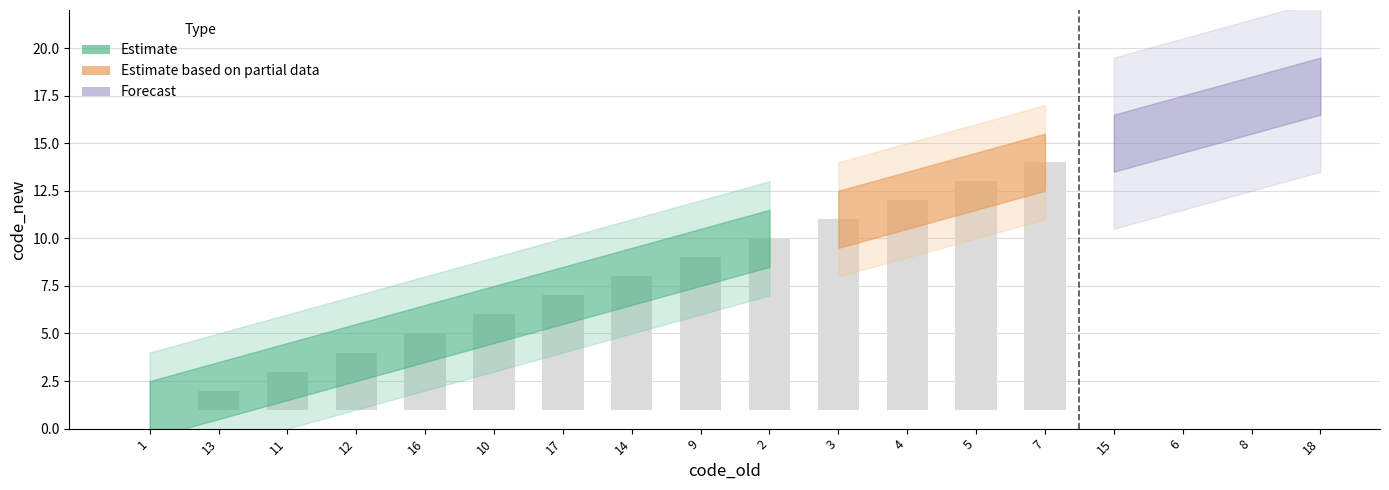

List the labels in order of value, largest first.

18, 8, 6, 15, 7, 5, 4, 3, 2, 9, 14, 17, 10, 16, 12, 11, 13, 1